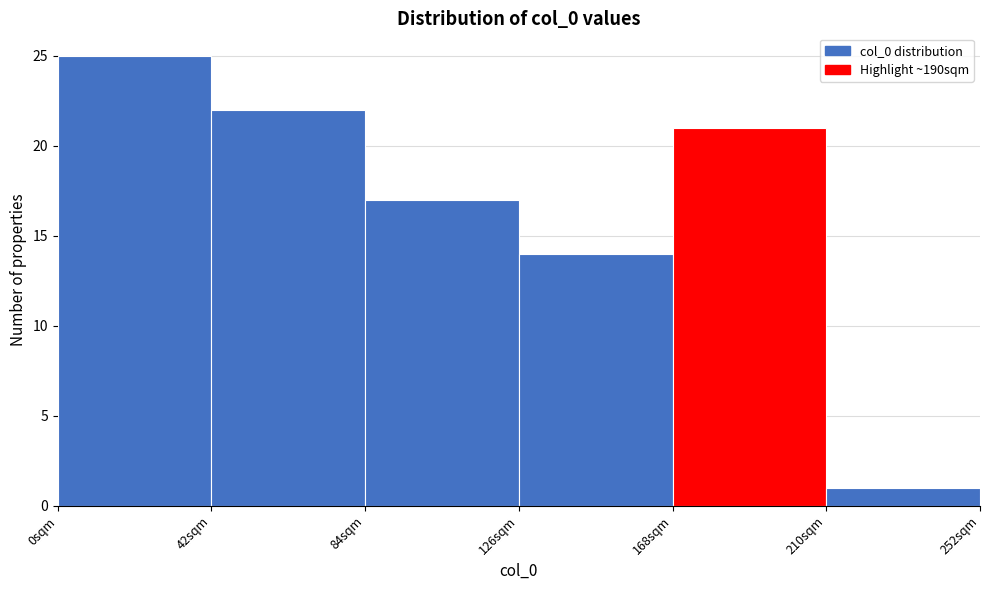

Over which range of the x-axis is the bar tallest?

0 to 42